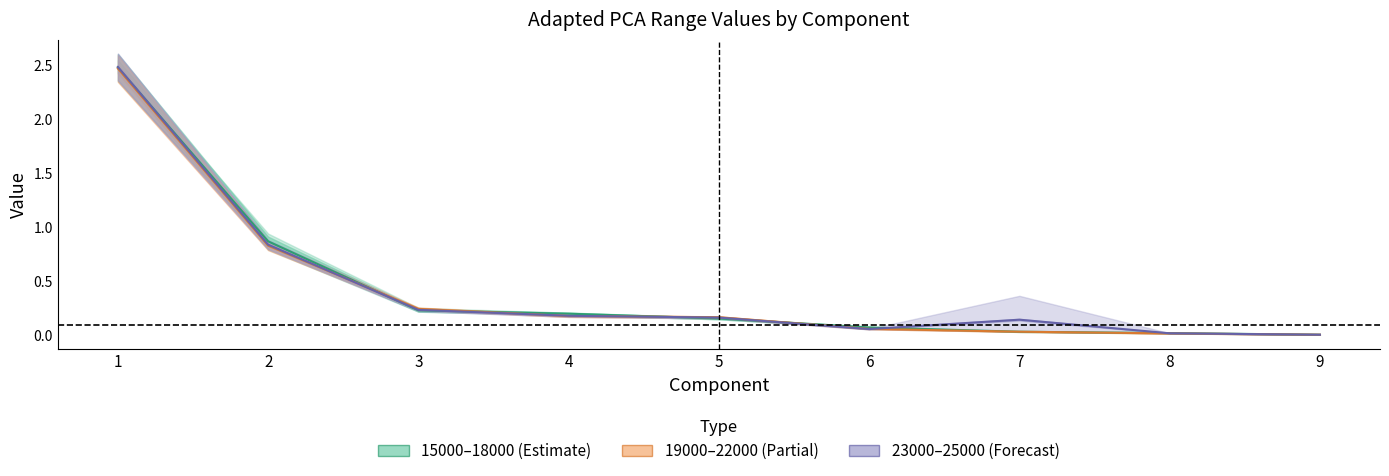

At which label does 19000–22000 (Partial) reach its minimum?

9